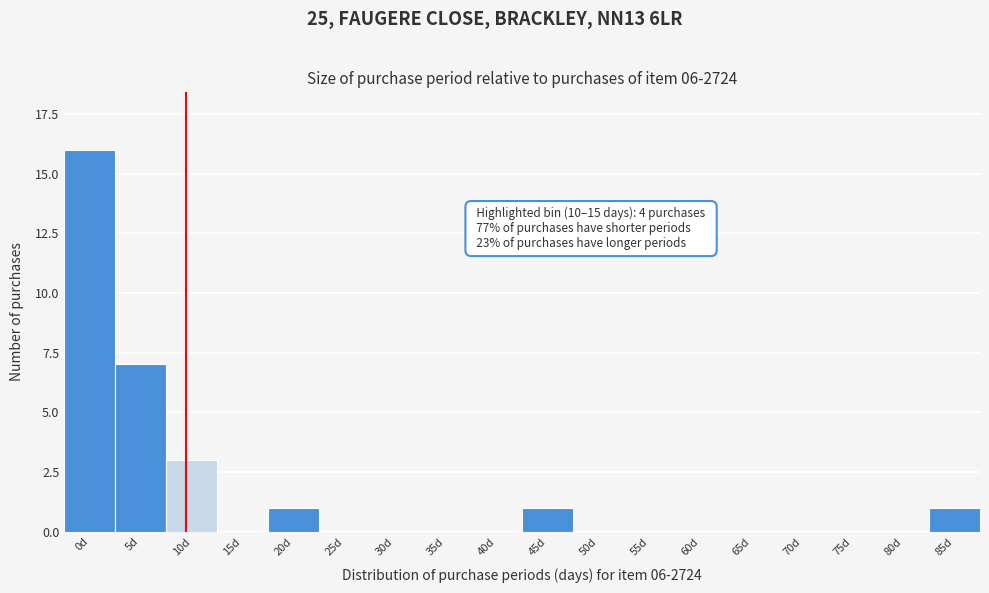

Reading left to right, list all the values displayed in this chart.

0d=16	5d=7	10d=3	15d=0	20d=1	25d=0	30d=0	35d=0	40d=0	45d=1	50d=0	55d=0	60d=0	65d=0	70d=0	75d=0	80d=0	85d=1